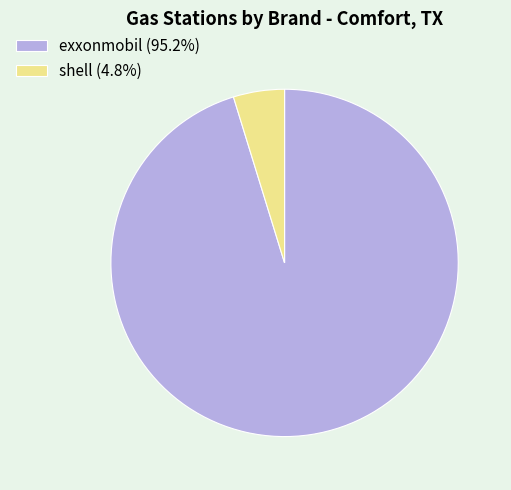

Does exxonmobil (95.2%) account for over 50% of the chart?

Yes